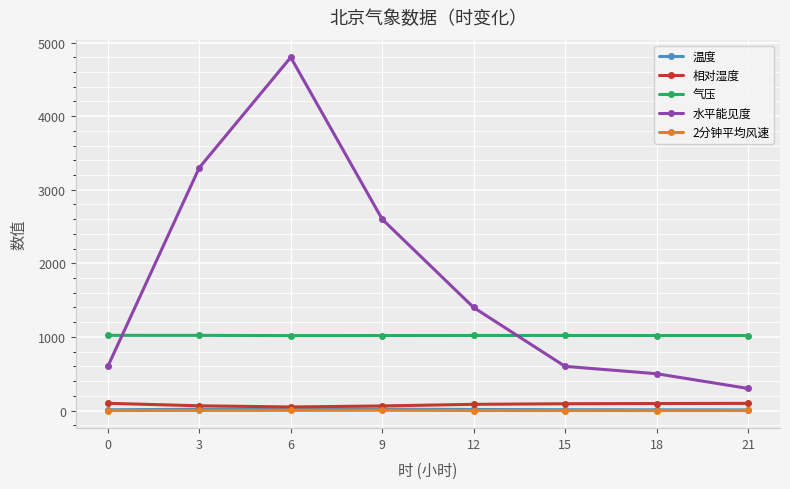

Count the number of data series in this chart.

5